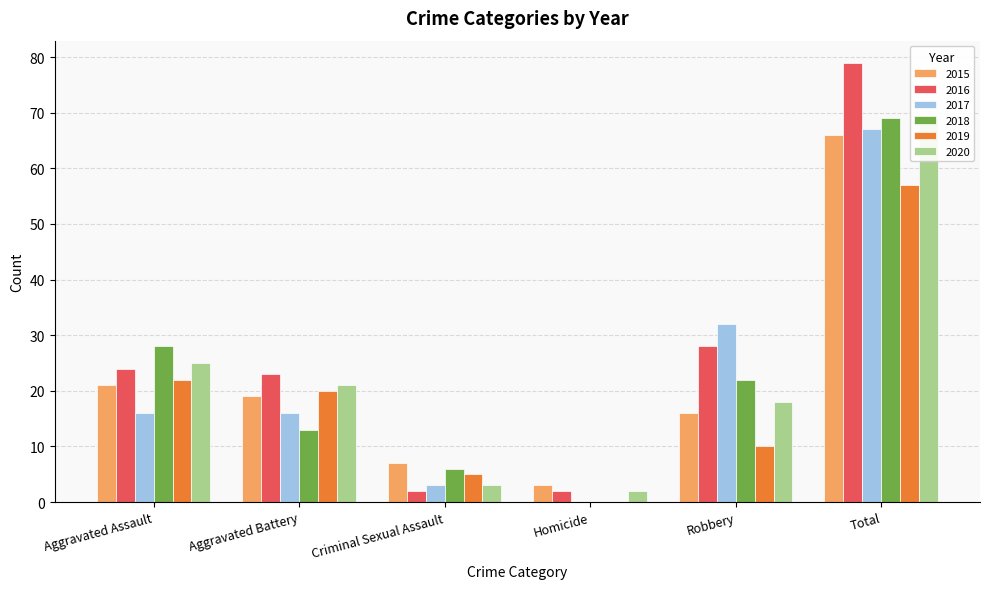

At which category is the sum across all series the highest?

Total